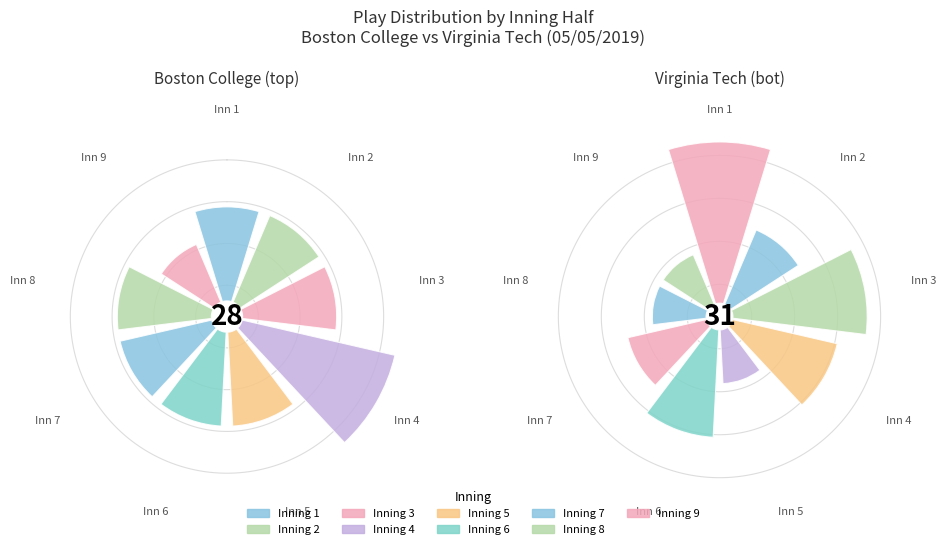

Is it true that Inning 8 is 10% of the pie?

True